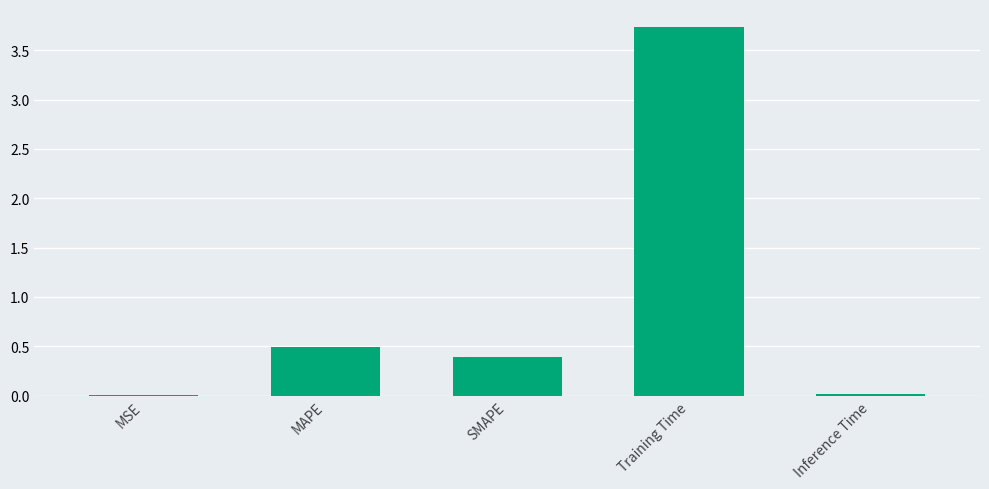

Where is the data nearest to the value 1?

MAPE